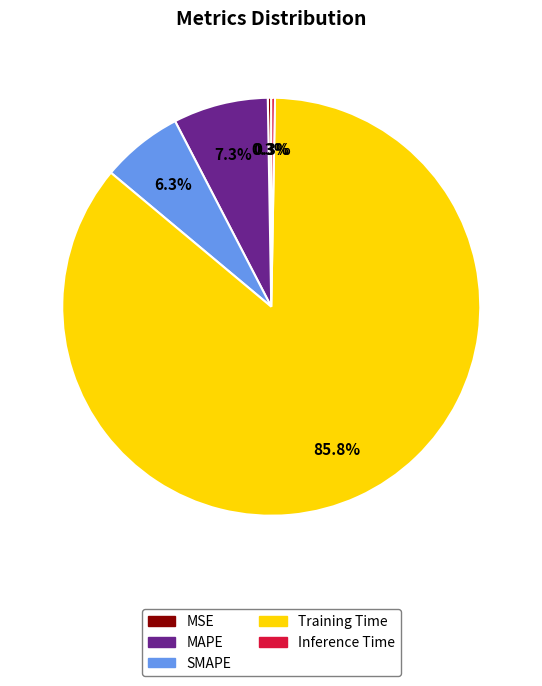

What portion of the pie excludes Training Time?

14.2%